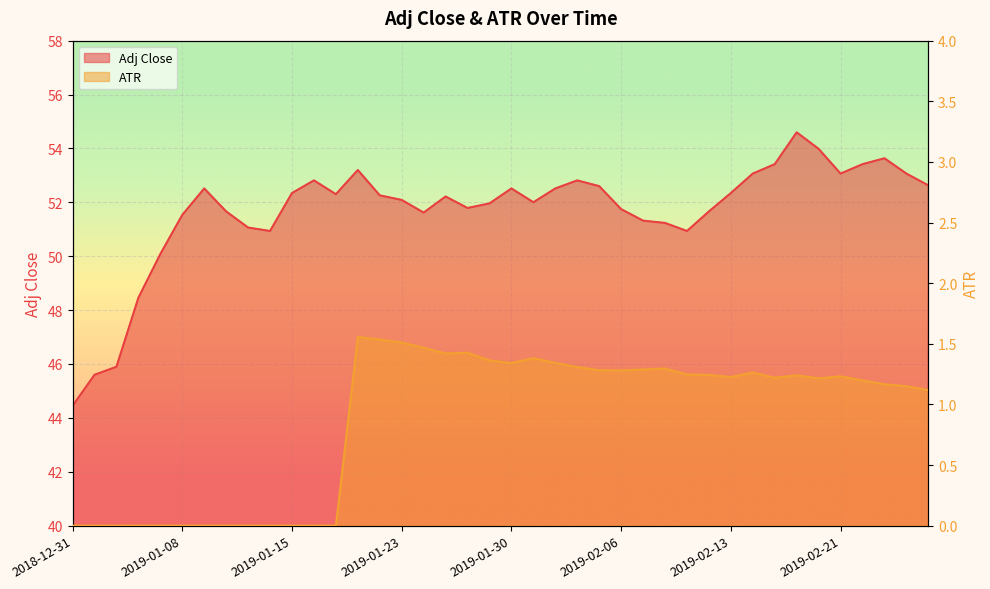

True or false: ATR has more than 2 points higher than both neighbors.

True